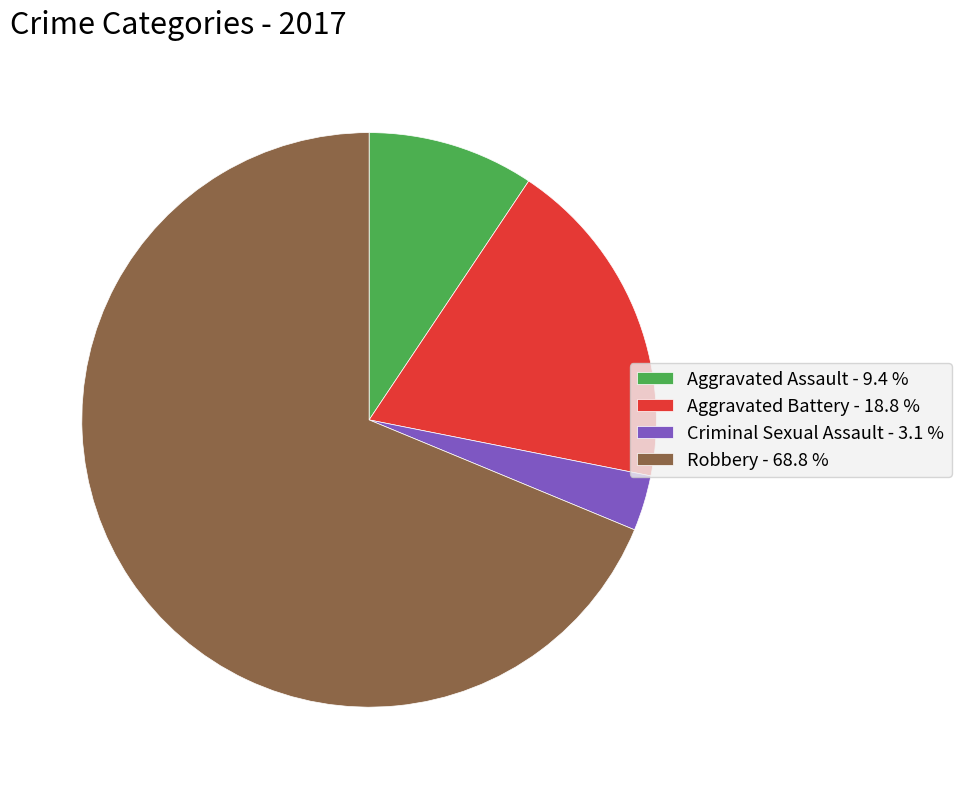

Rank the categories by value from highest to lowest.

Robbery, Aggravated Battery, Aggravated Assault, Criminal Sexual Assault